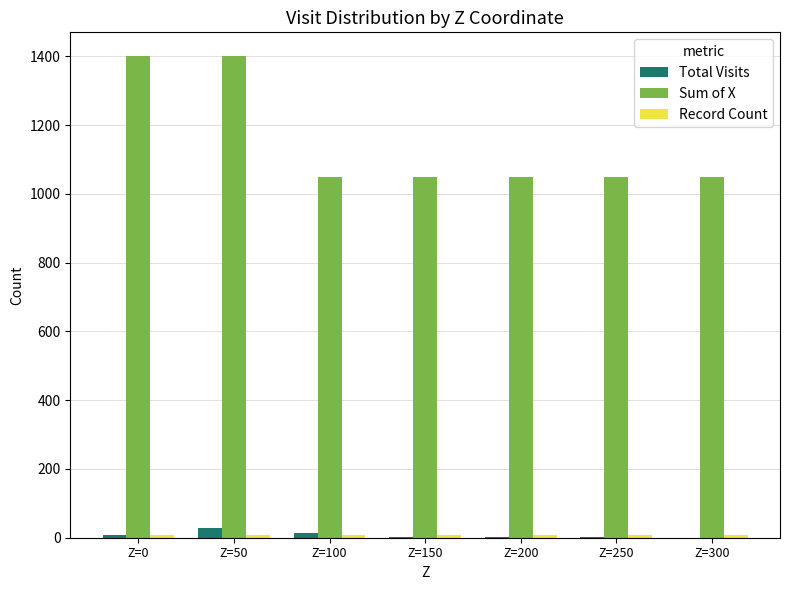

Are the bars horizontal?

No